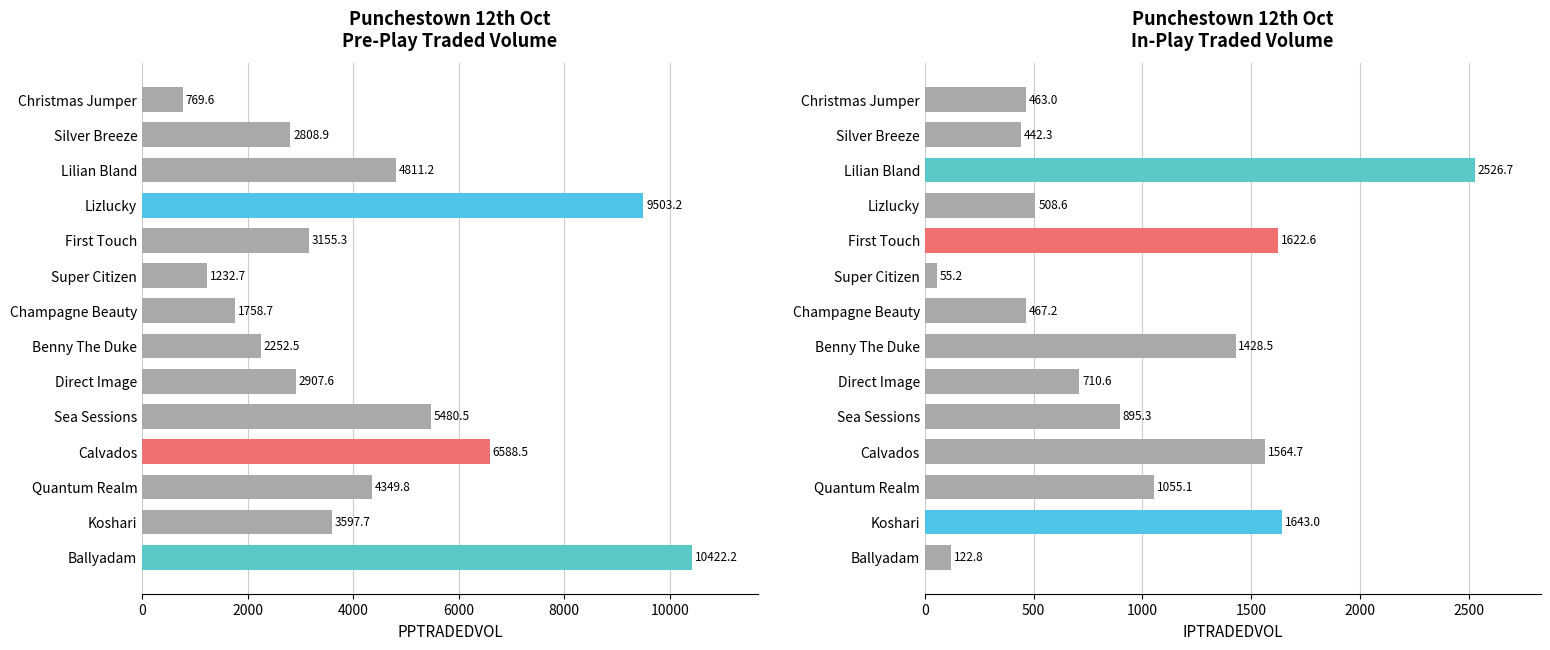

How many groups of bars are there?

14